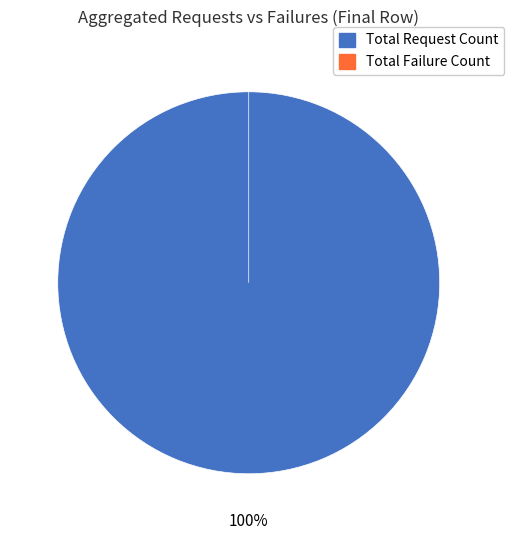

What is the change in value from Total Request Count to Total Failure Count?

-15